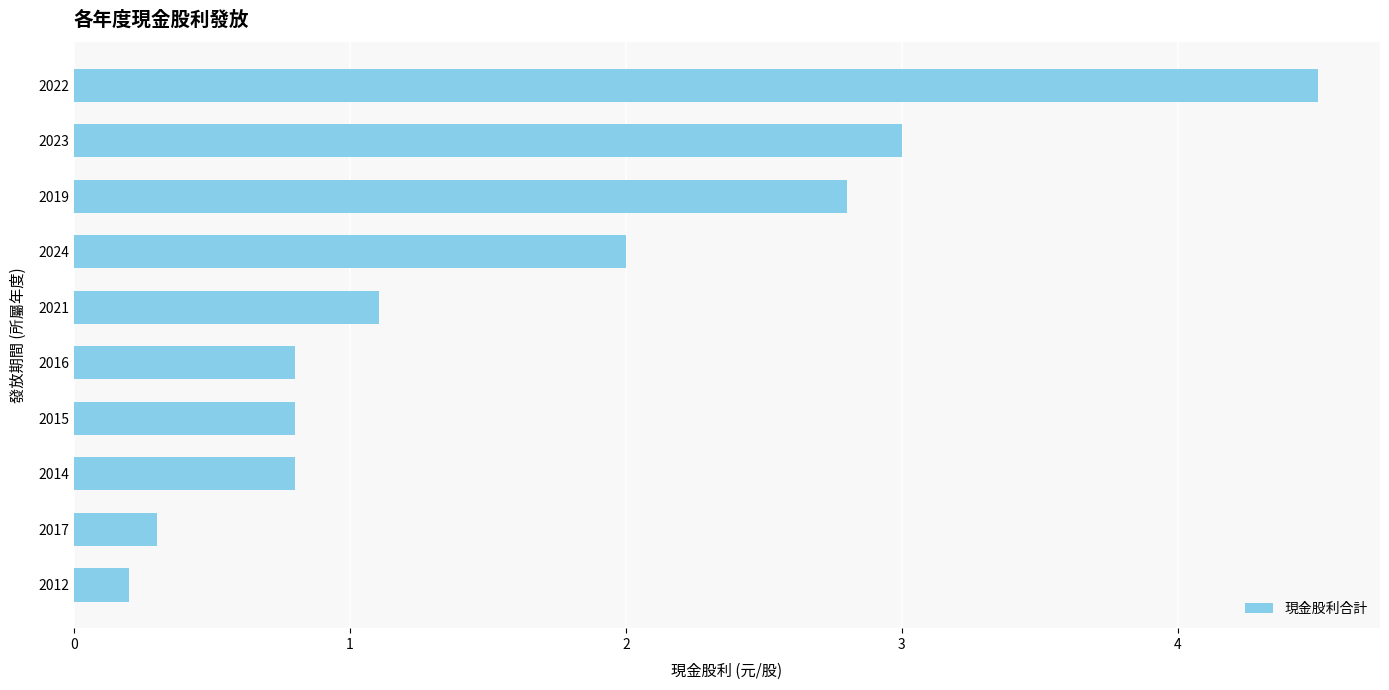

Which has a higher value, 2015 or 2021?

2021